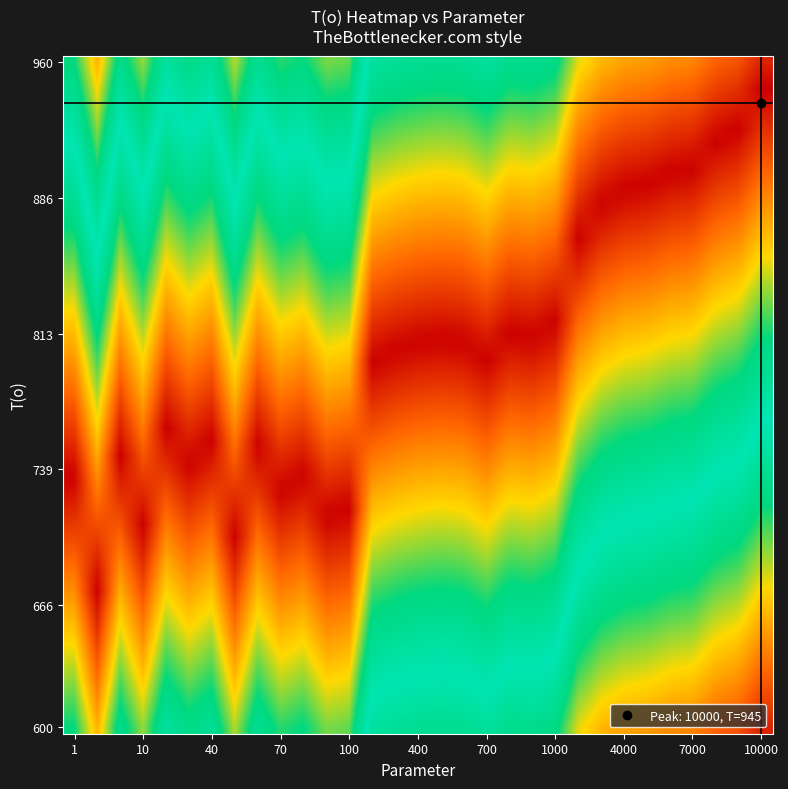

At which category does the chart reach its minimum across all series?

10000